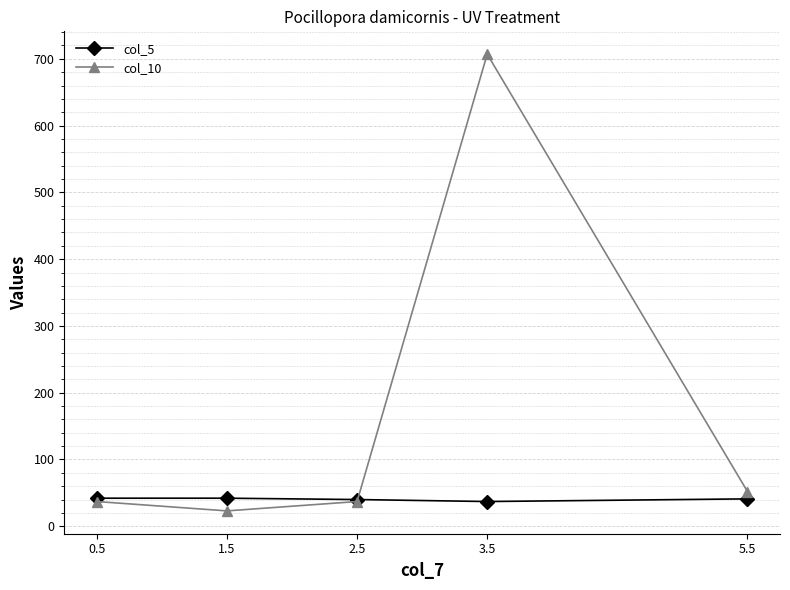

What is the spread (max minus min) of values at 3.5?

670